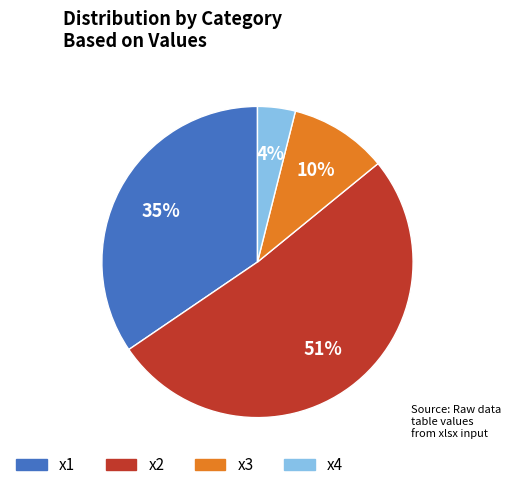

To the nearest percent, what is the average slice percentage?

25%